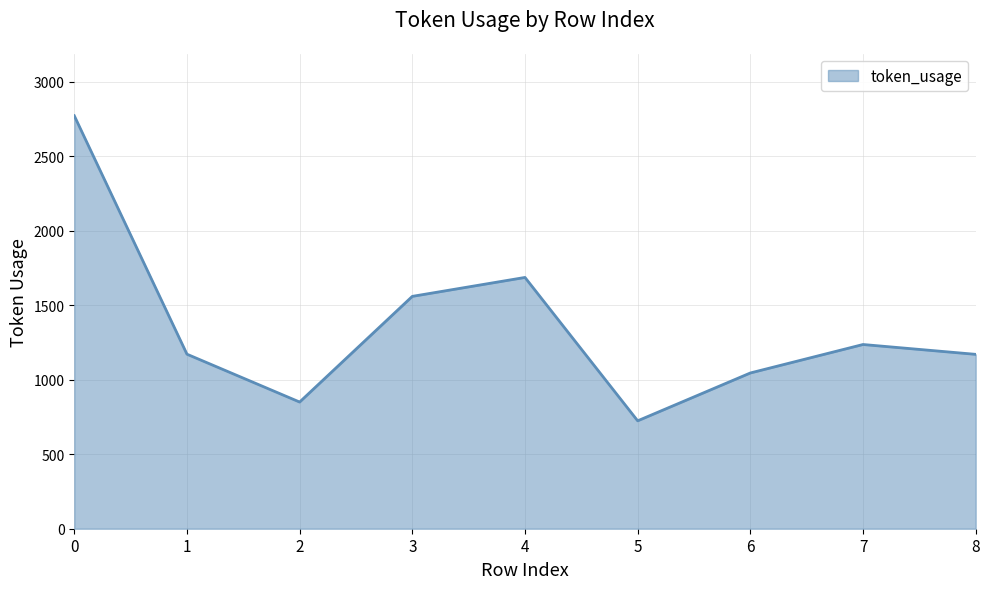

What is the approximate value at 0, to the nearest 10?

2770